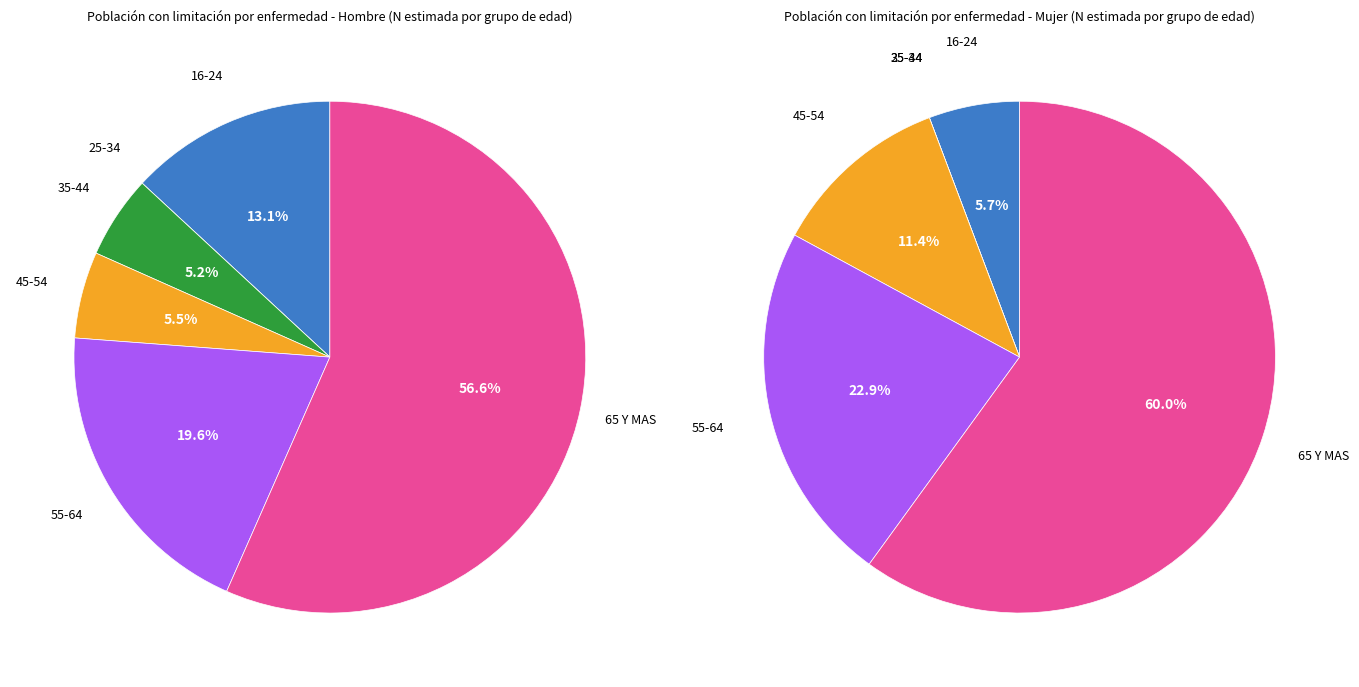

What percentage do 35-44 and 65 Y MAS together represent?

61.8%